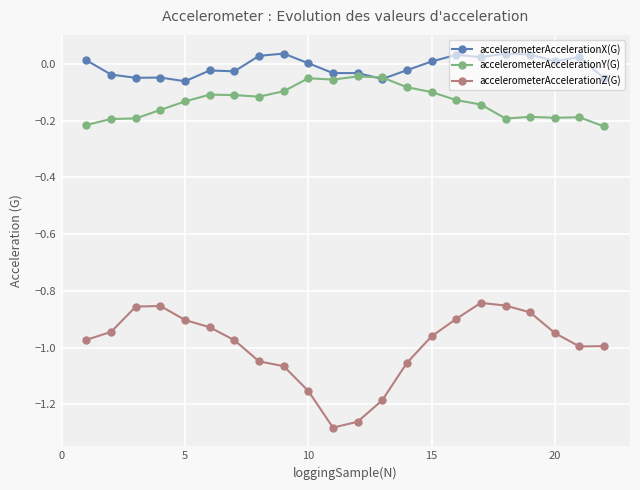

Which series has the widest spread of values?

accelerometerAccelerationZ(G)